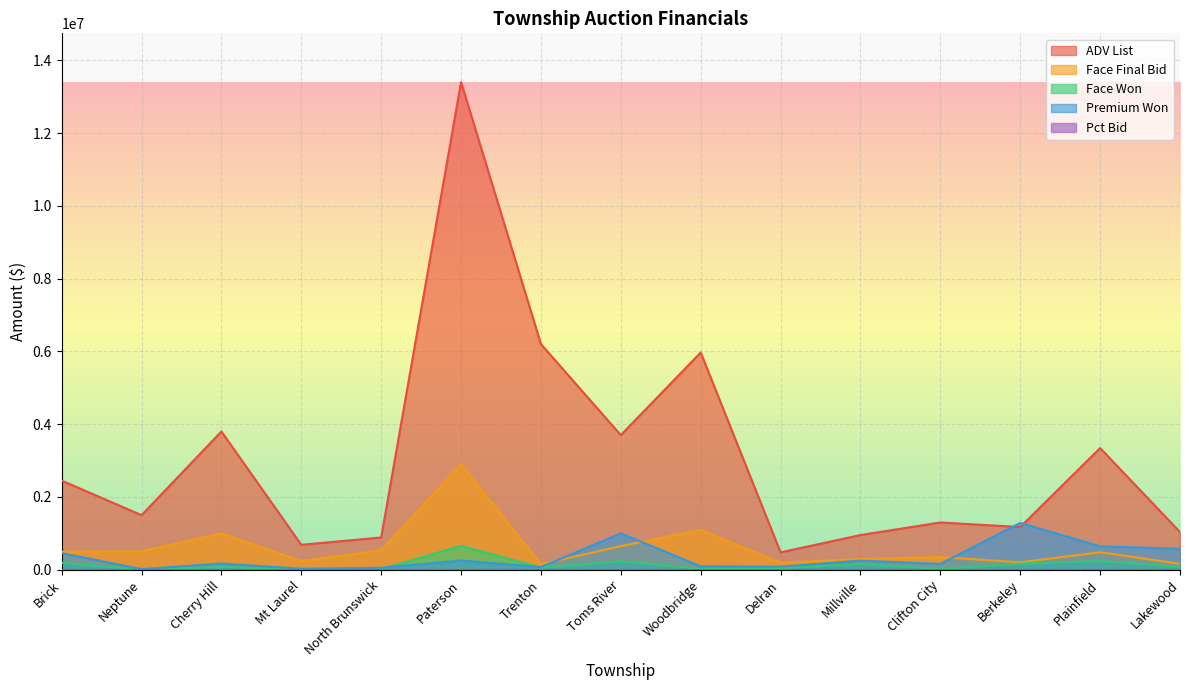

What is the difference between the second highest and second lowest values in the Face Won series?

229826.7